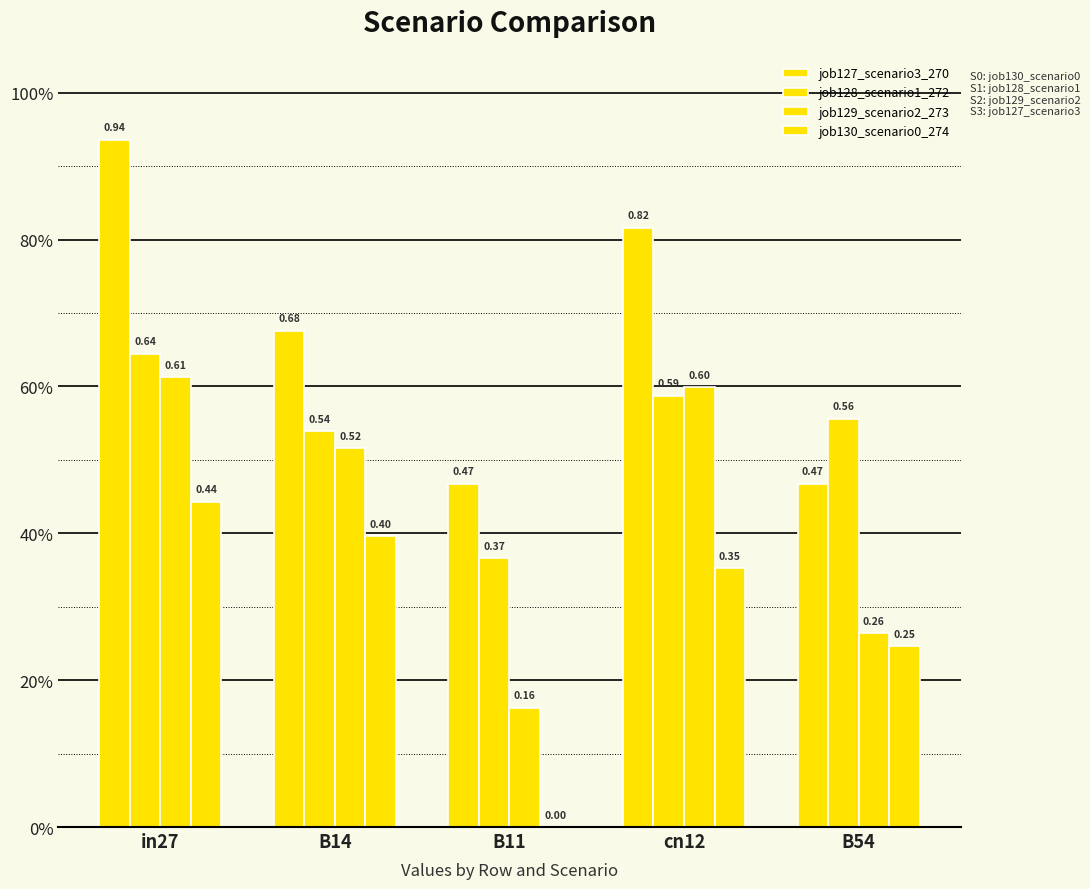

Which label corresponds to the smallest value in the chart?

B11